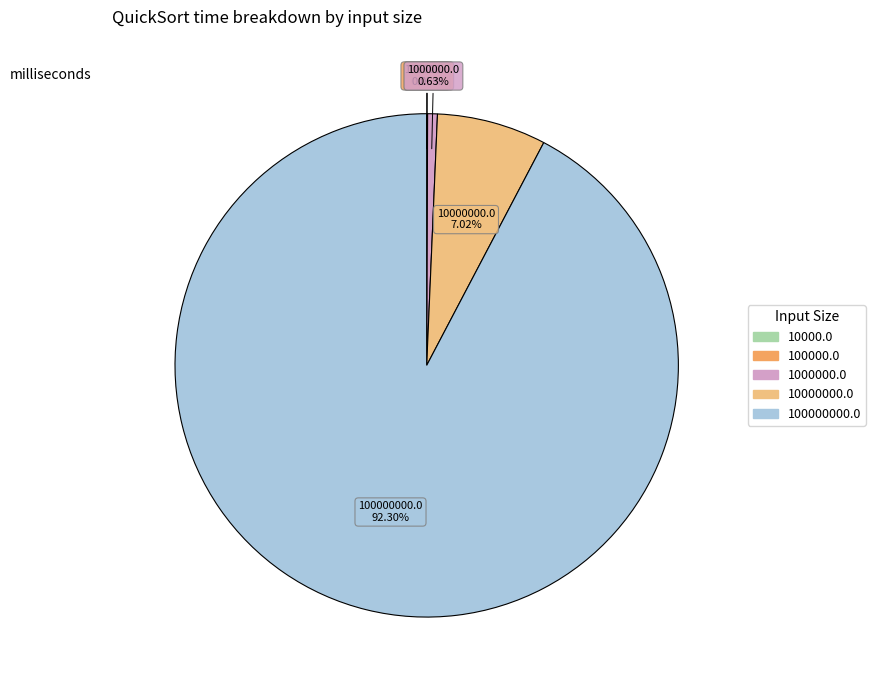

Is there any slice that represents more than half of the pie?

Yes